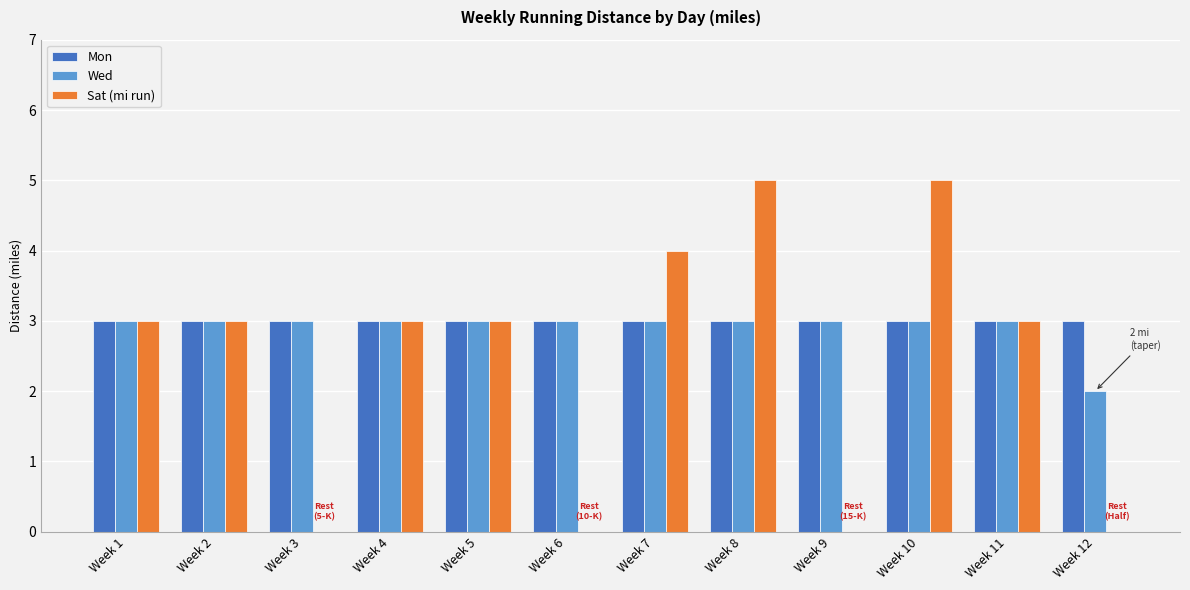

Between Week 9 and Week 10, which series saw the biggest shift?

Sat (mi run)